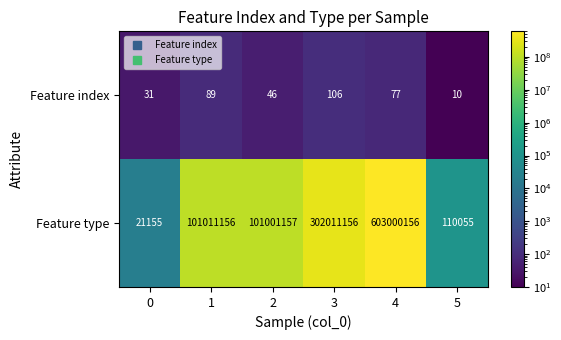

What is the total value across all series at 4?

603000233